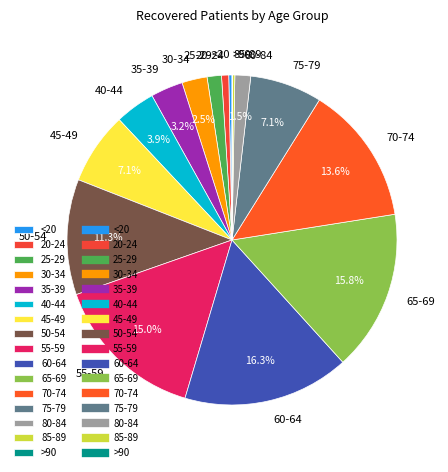

Combined, do 30-34 and 45-49 account for over 50%?

No